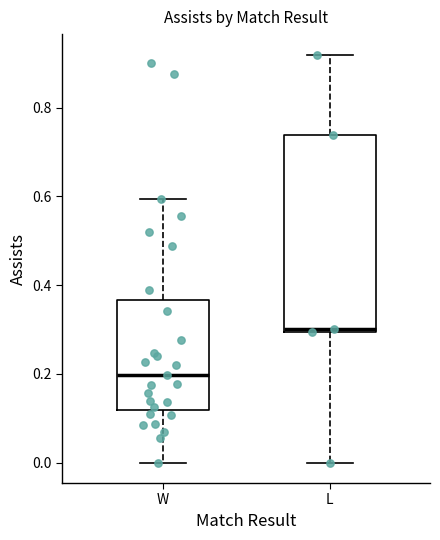

Where is the lower edge of the box for L on the y-axis? The values are not printed on the chart, so give them approximately, as read against the axis.

0.30